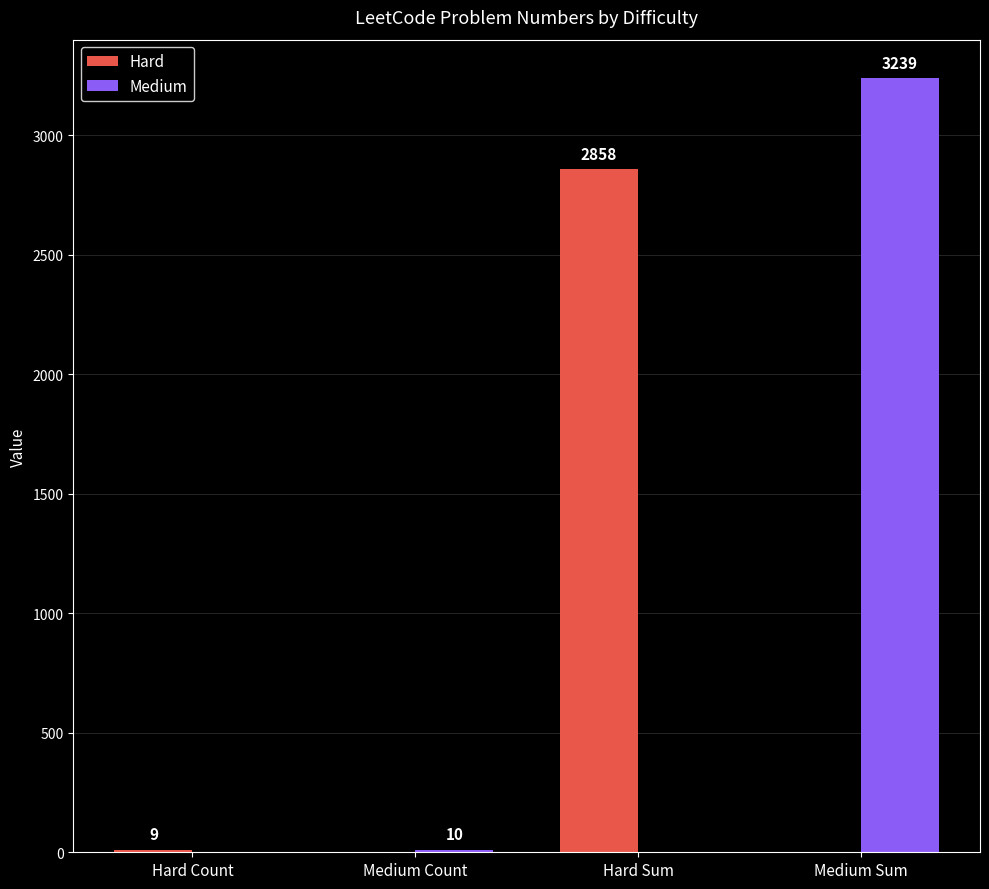

What is the spread (max minus min) of values at Hard Sum?

2858